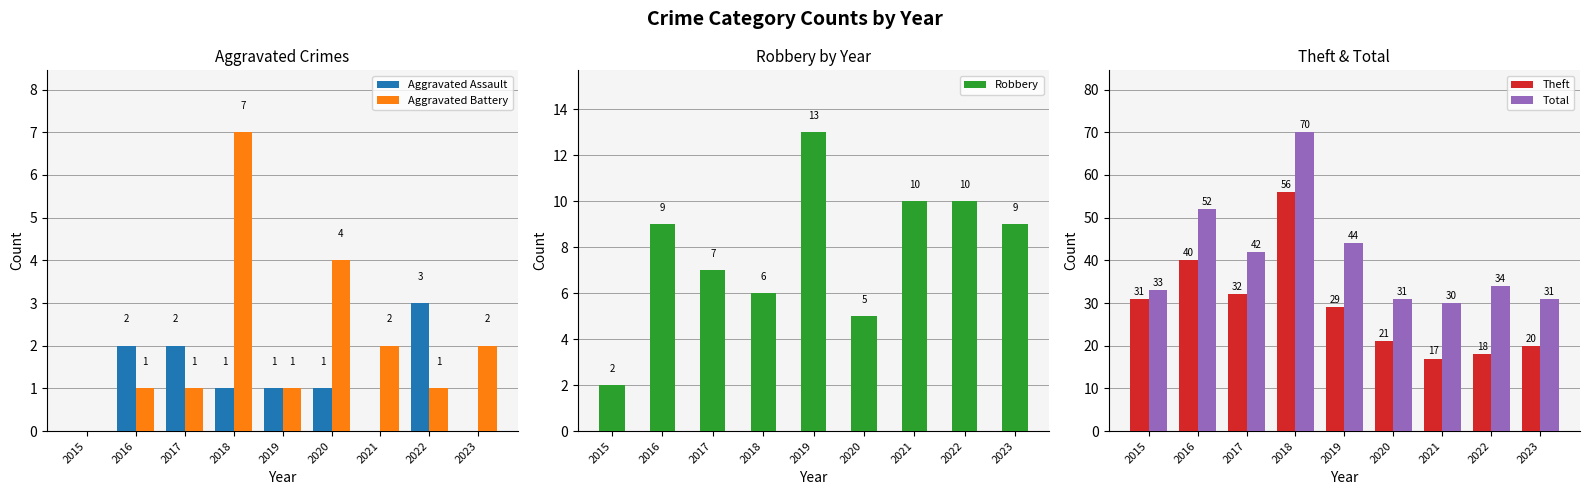

What is the average value of the Aggravated Battery series?

2